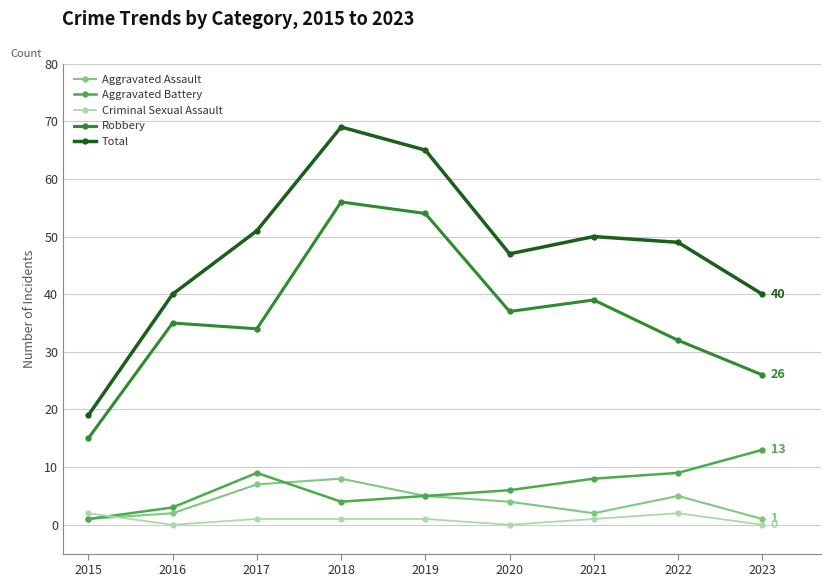

How many lines are shown in the chart?

5